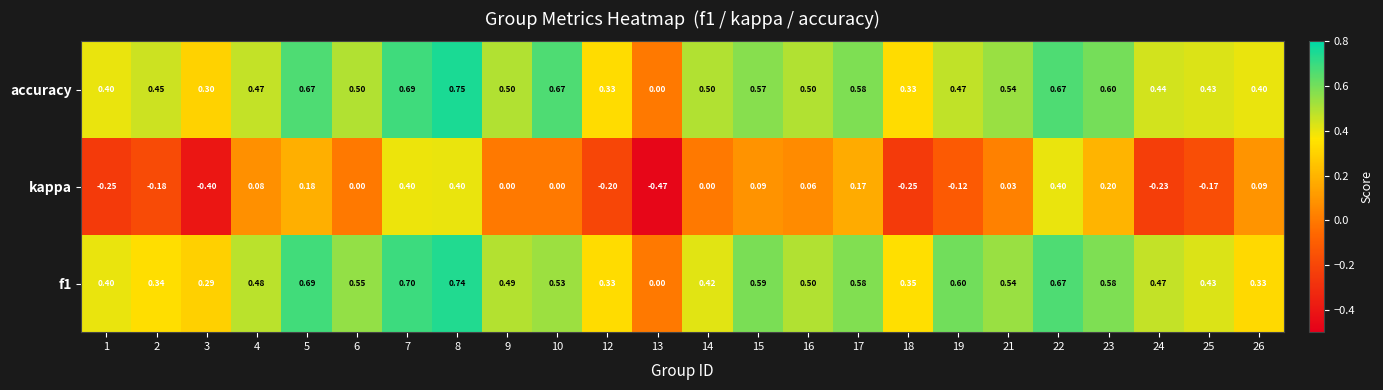

Count the number of data series in this chart.

3